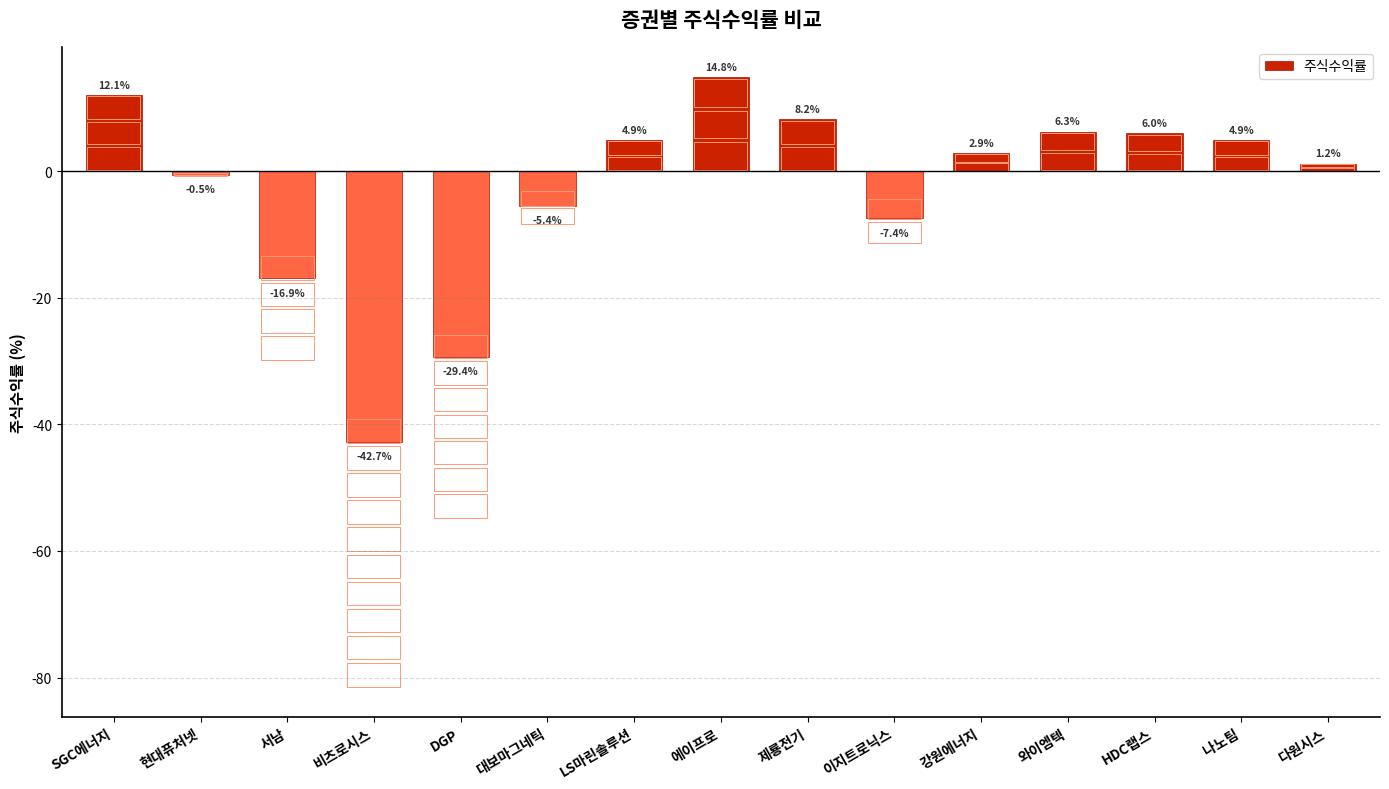

At which label does the data first exceed 2?

SGC에너지